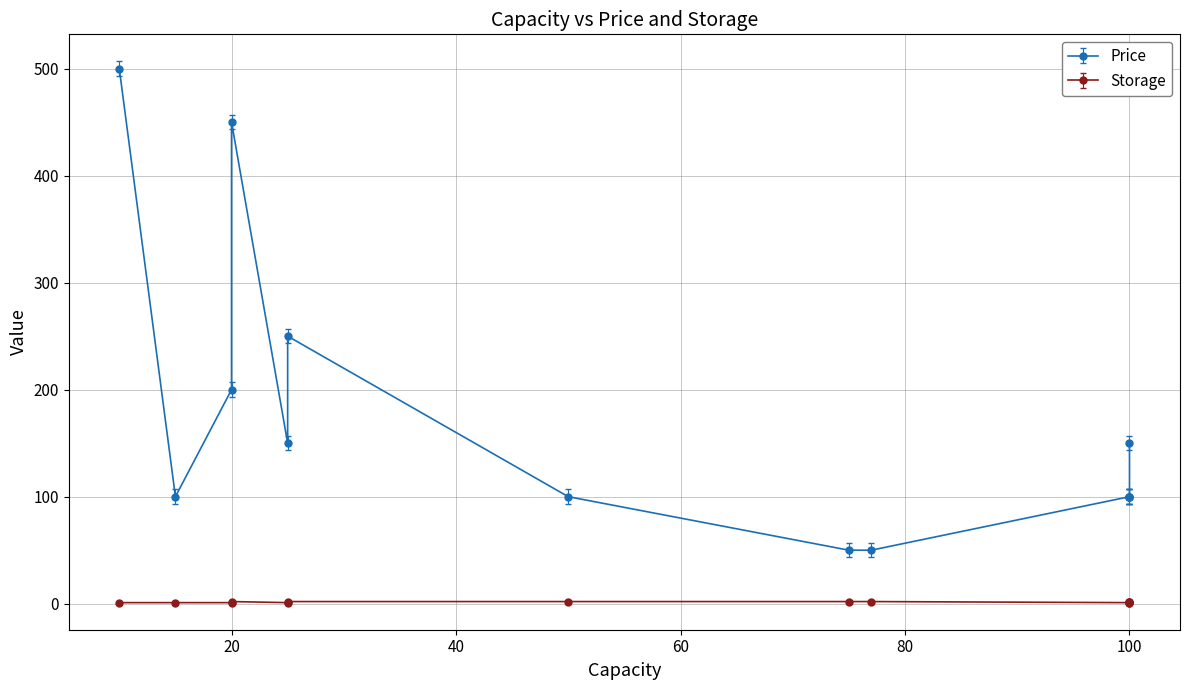

The Storage series shows 3 at 100. True or false?

False